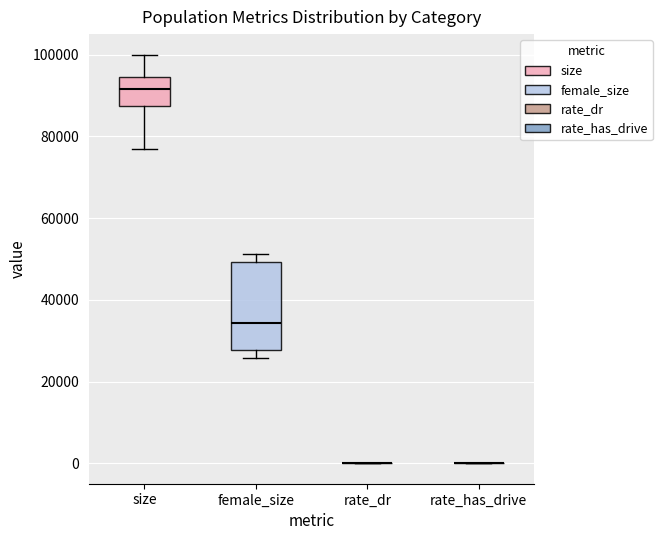

Comparing the boxes themselves (not the whiskers), which one is the tallest?

female_size